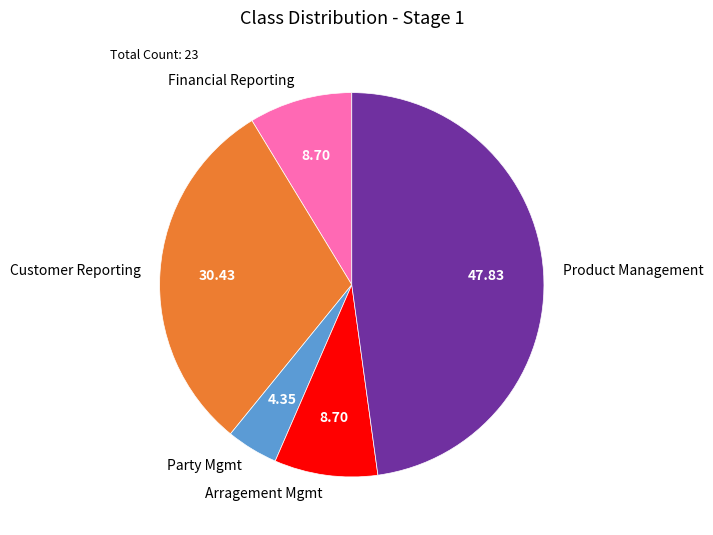

What is the ratio of the value at Financial Reporting to the value at Arragement Mgmt?

1.0